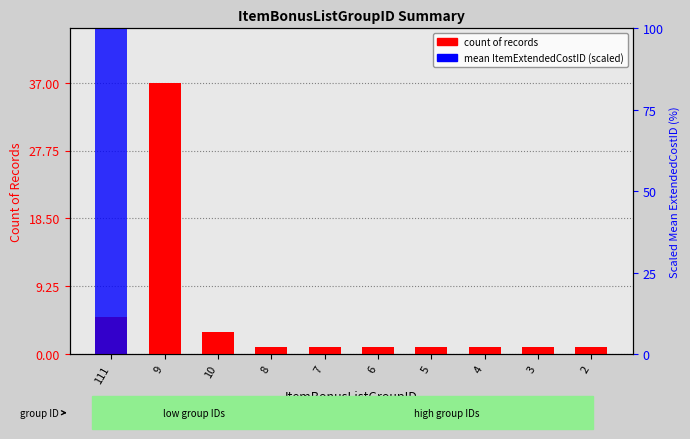

What position from the left is 10?

3